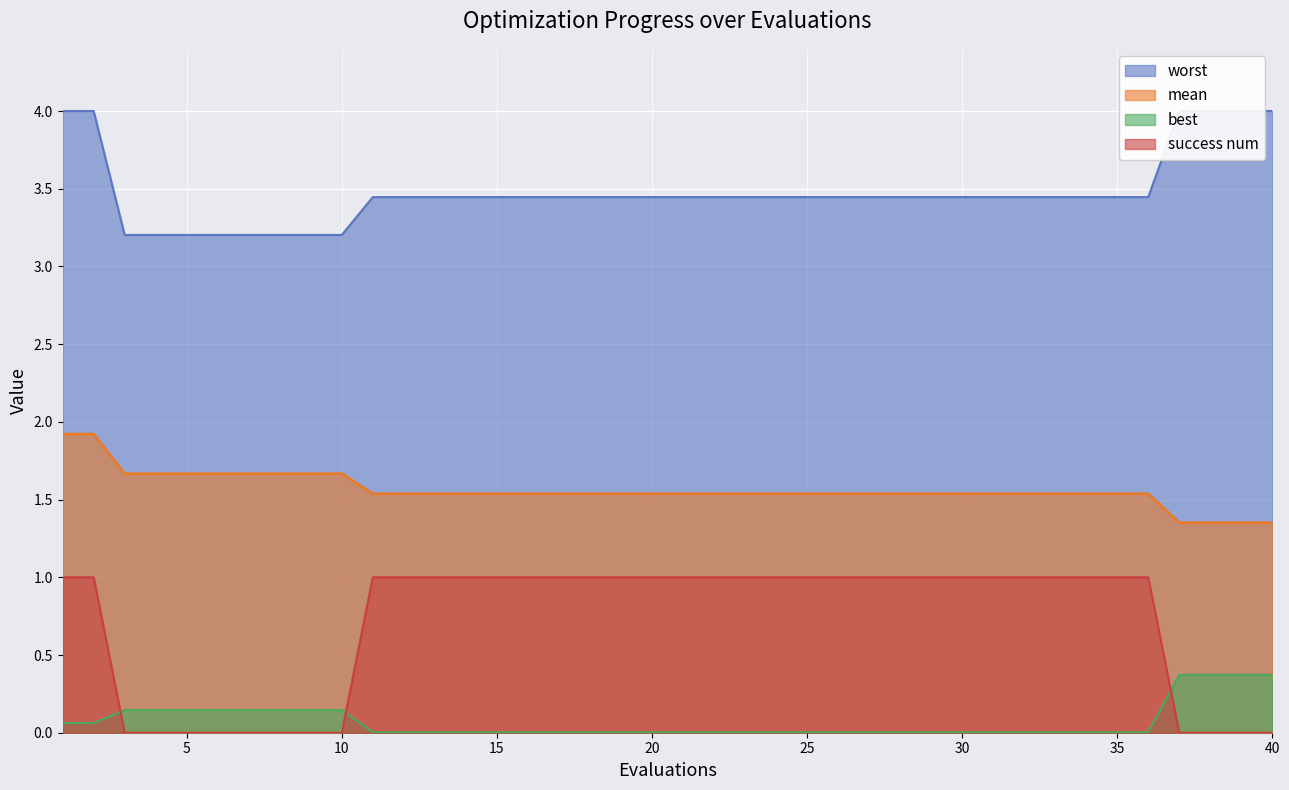

True or false: mean and success num cross at least once.

False